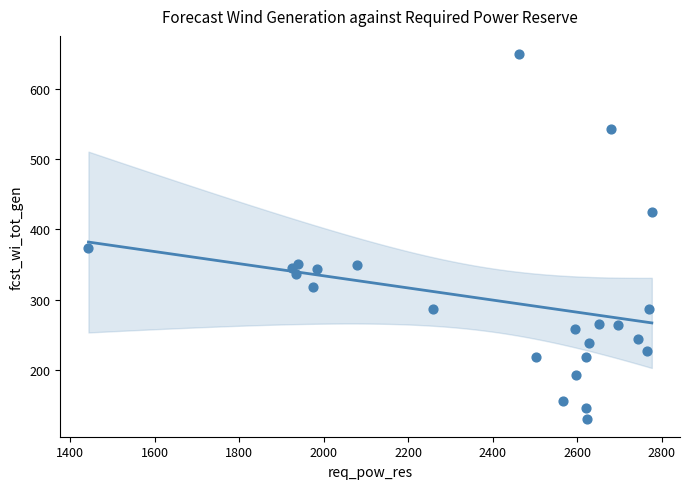

What Y value in the scatter plot is closest to 390?

373